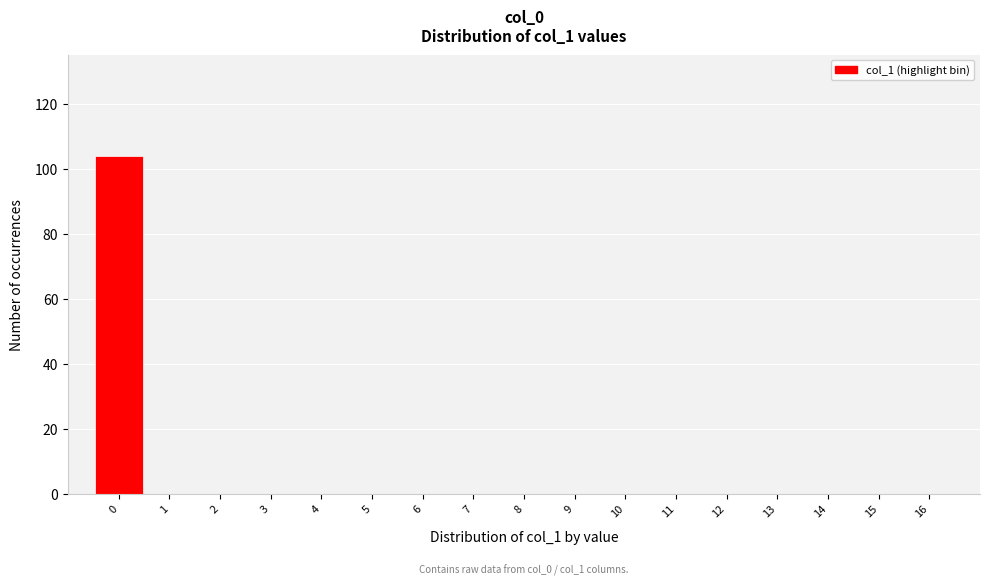

Reading left to right, what are all the values shown in this chart?

0=104	1=0	2=0	3=0	4=0	5=0	6=0	7=0	8=0	9=0	10=0	11=0	12=0	13=0	14=0	15=0	16=0